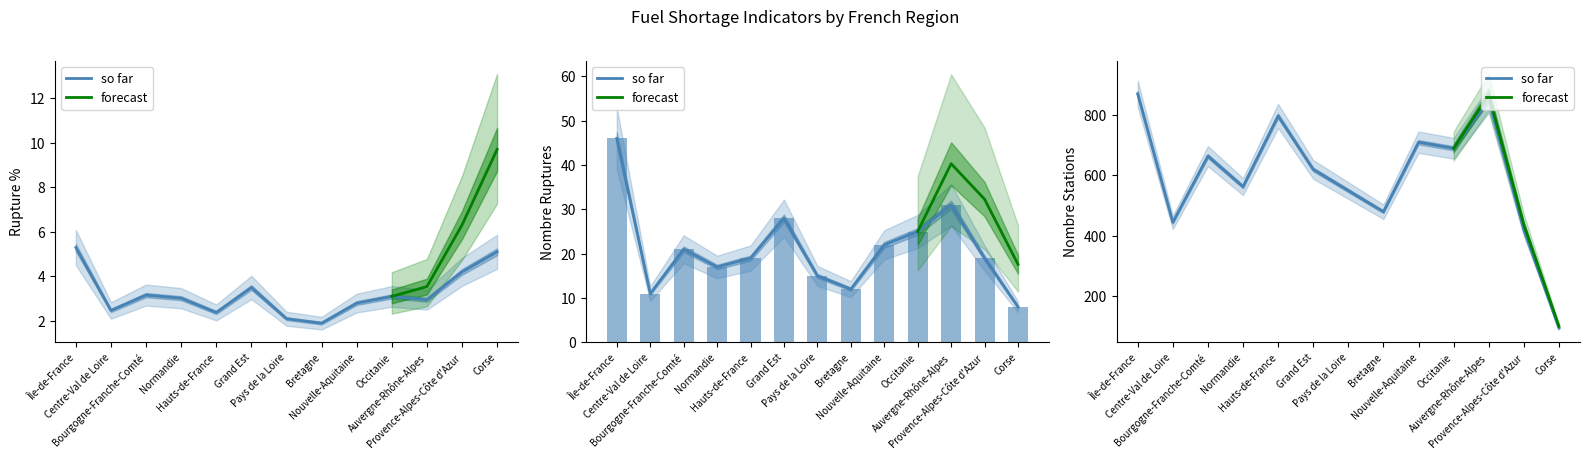

What is the sum of the pourcentage_rupture values at Corse and Pays de la Loire?

7.2